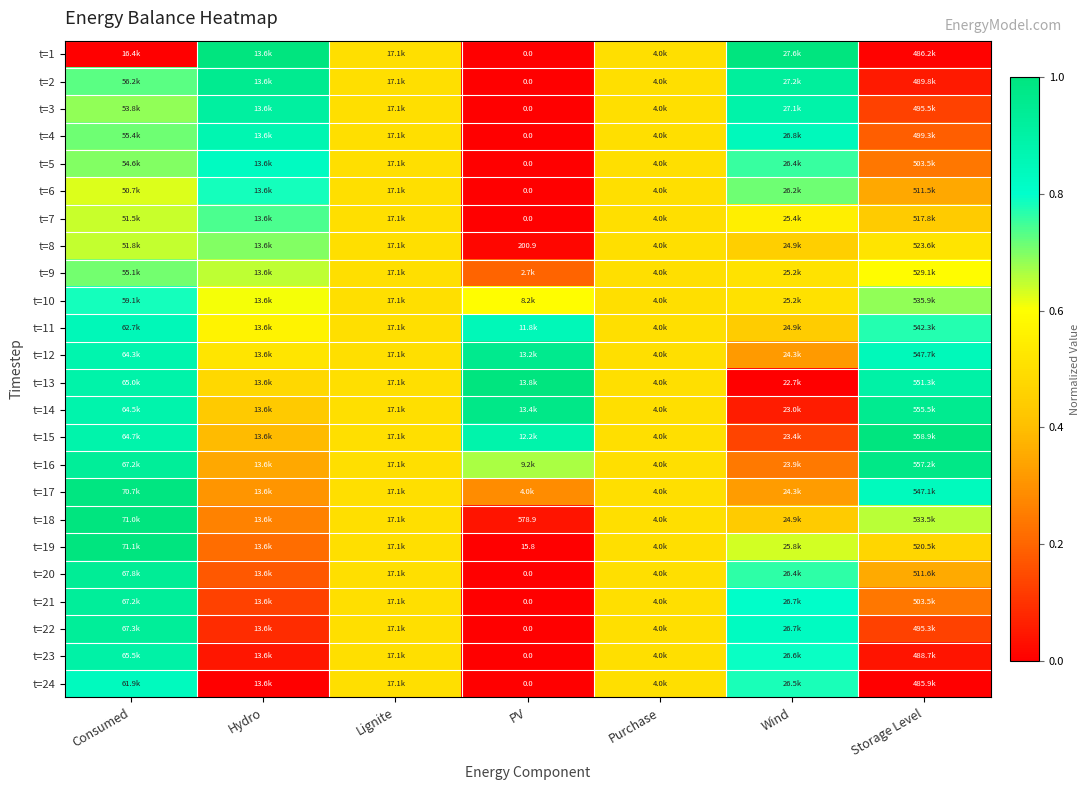

How many data points does each series have?

7